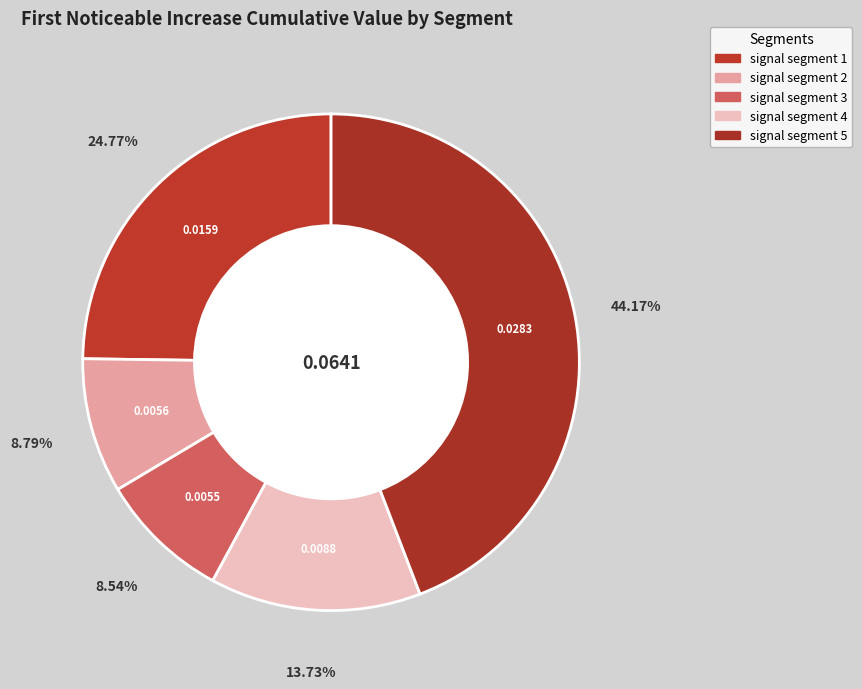

Rank the categories by value from highest to lowest.

signal segment 5, signal segment 1, signal segment 4, signal segment 2, signal segment 3